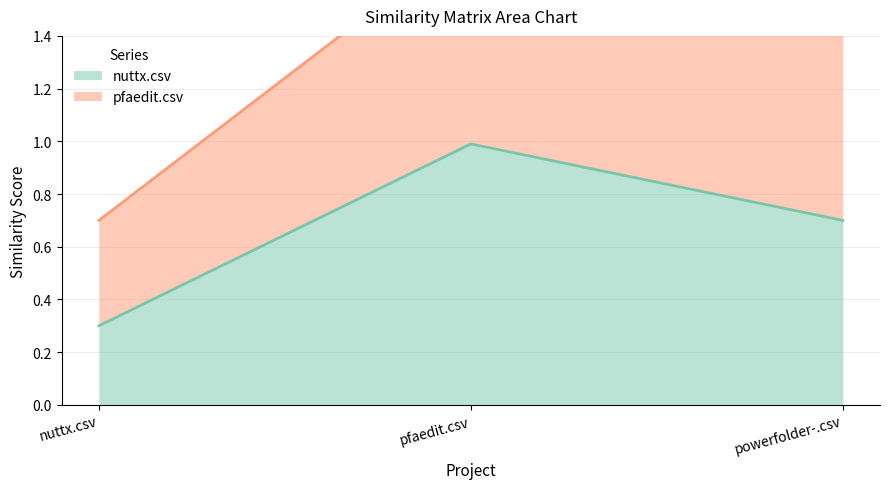

Which category has the lowest value in the nuttx.csv series?

nuttx.csv